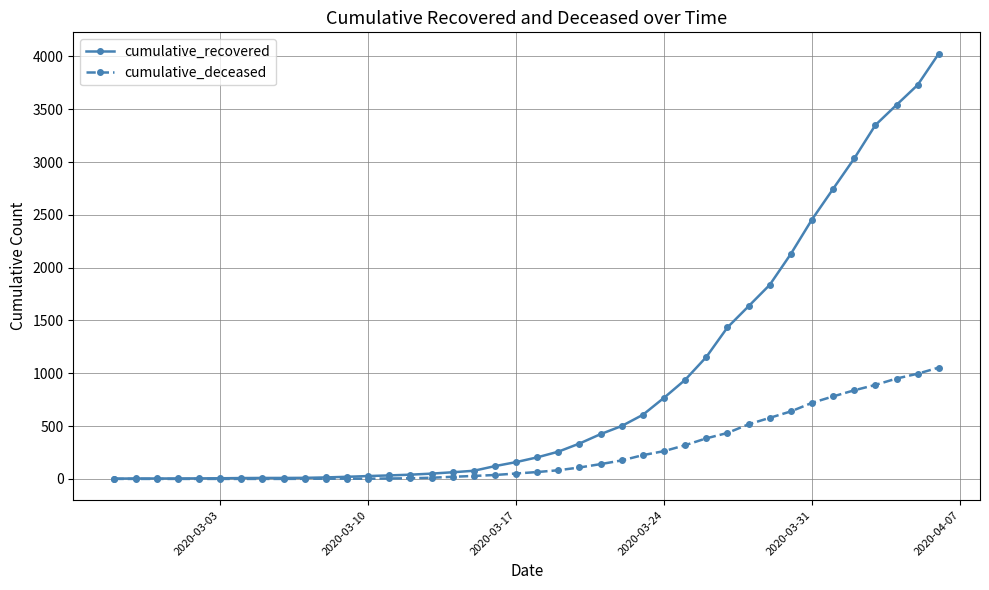

What is the difference between the maximum and minimum values in the cumulative_recovered series?

4024